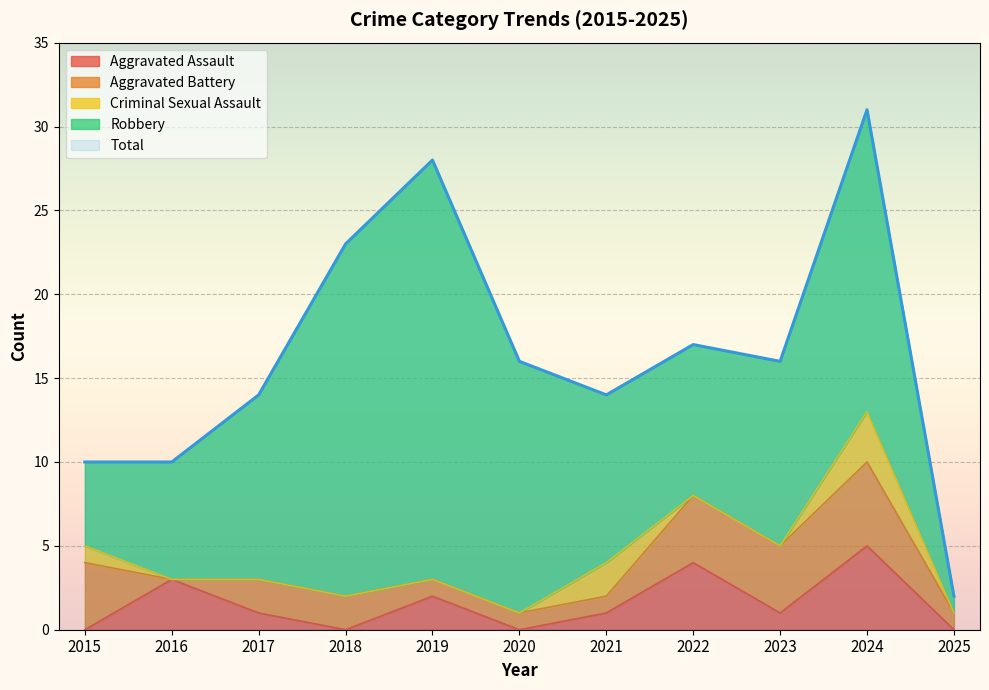

True or false: Total has more than 0 points higher than both neighbors.

True